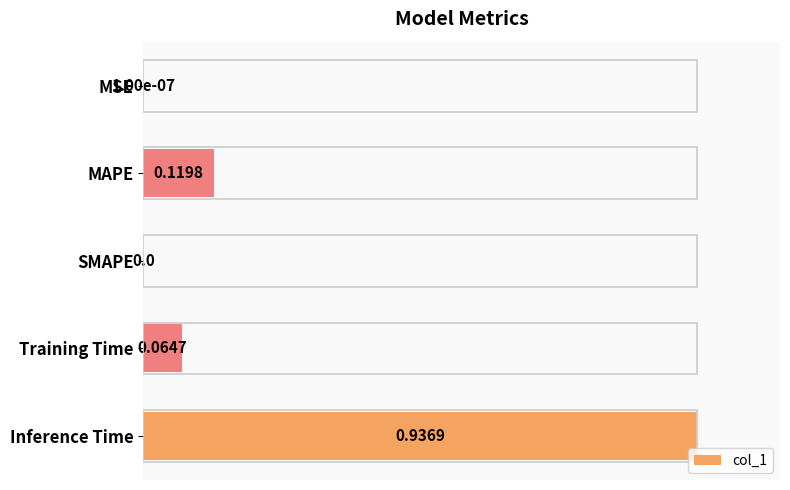

Which category has the highest value across all series?

Inference Time